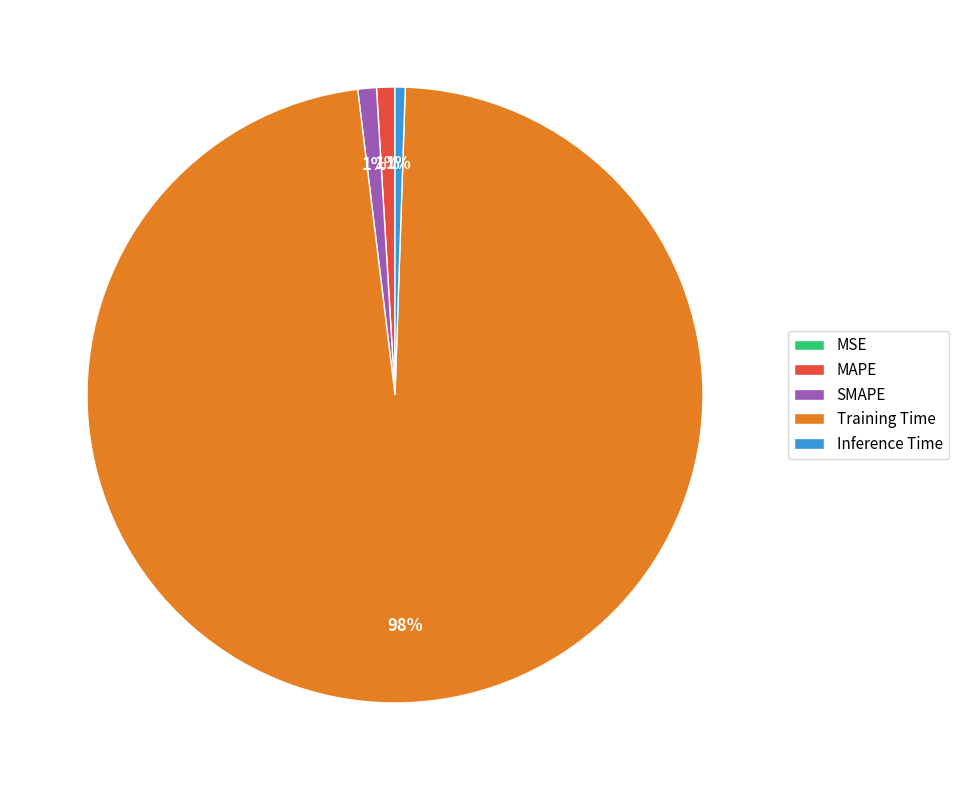

Do Inference Time and SMAPE together represent more than half of the pie?

No